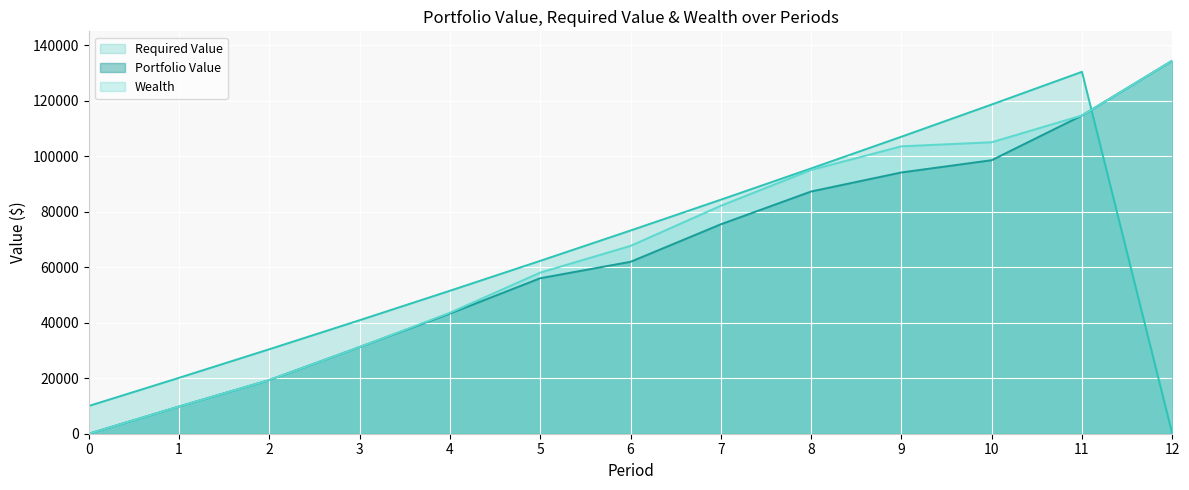

The value of Wealth at 2 is 19359.2. True or false?

True